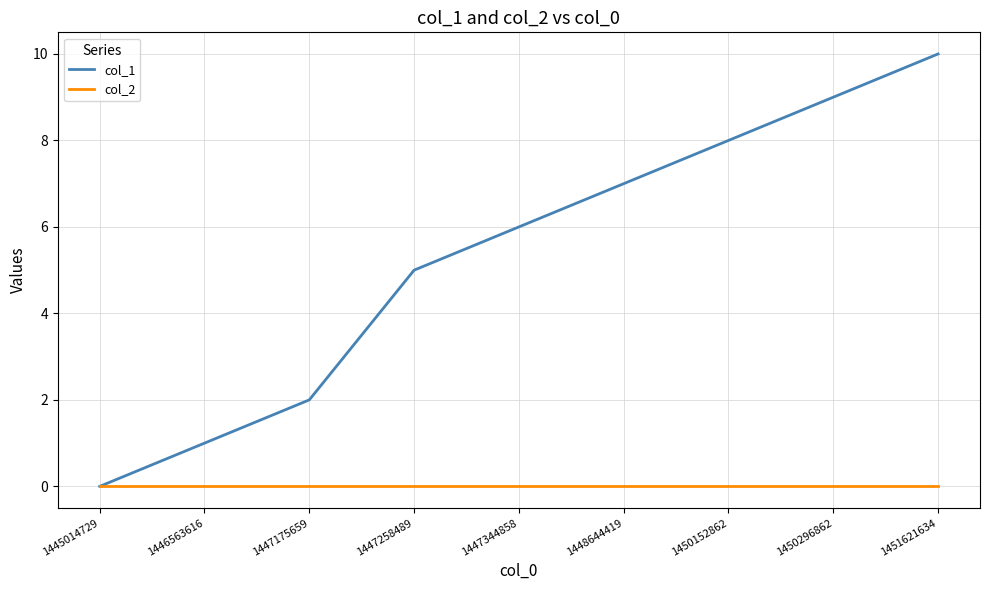

What is the greatest value displayed?

10